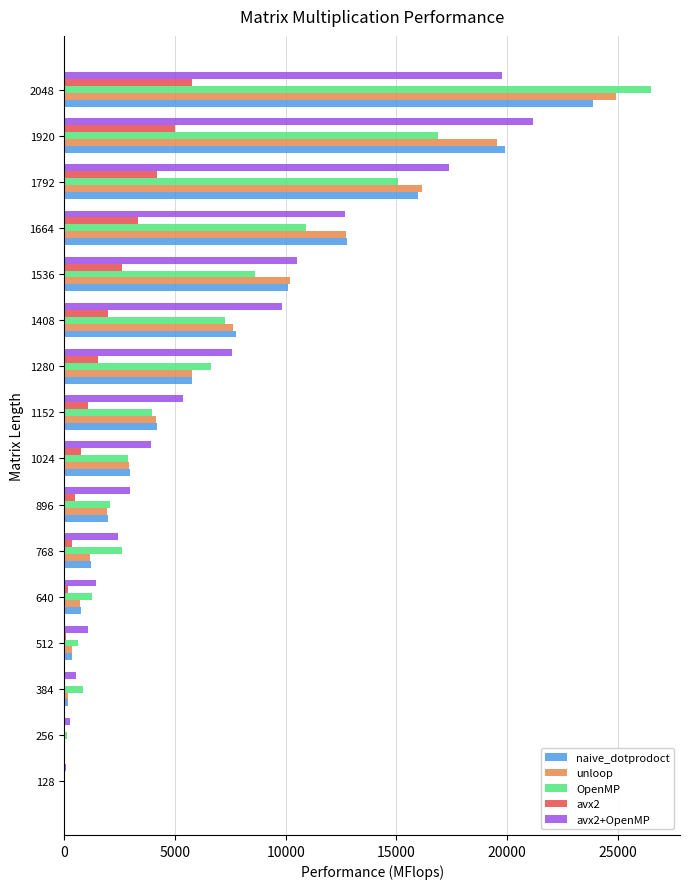

What are all the series names shown in the legend?

naive_dotprodoct, unloop, OpenMP, avx2, avx2+OpenMP